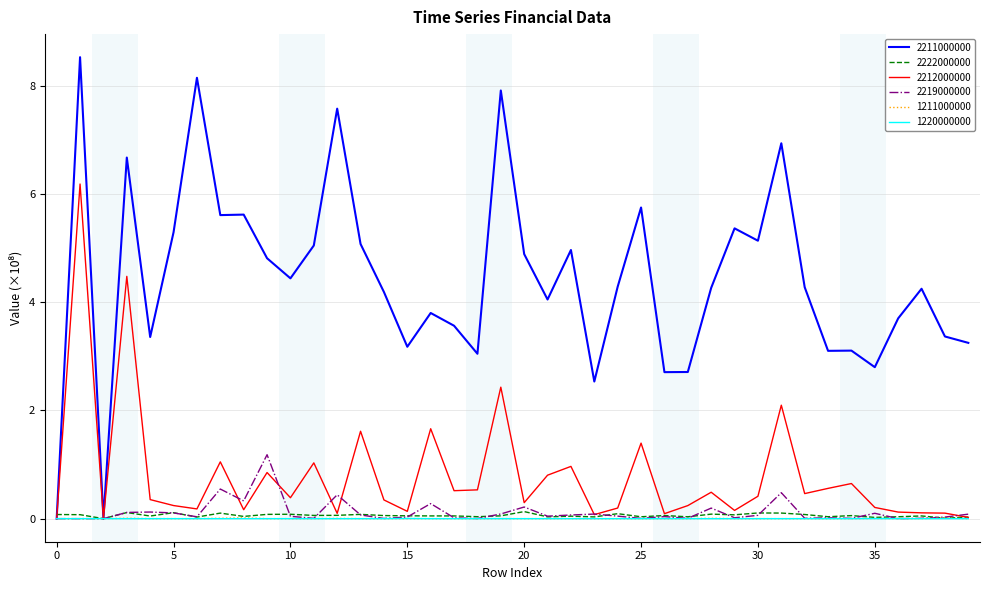

What is the difference between the maximum and minimum values in the 2219000000 series?

1.2